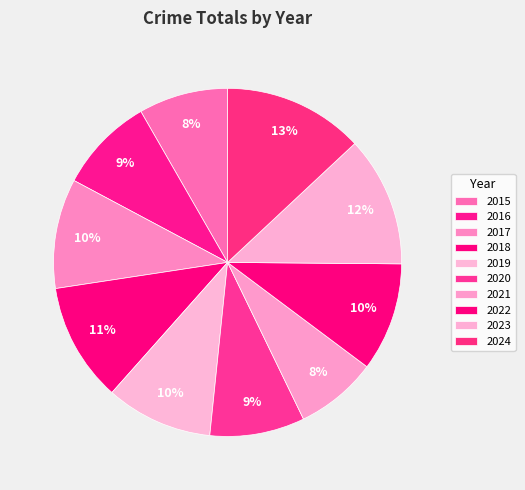

Is there a majority slice in this chart?

No